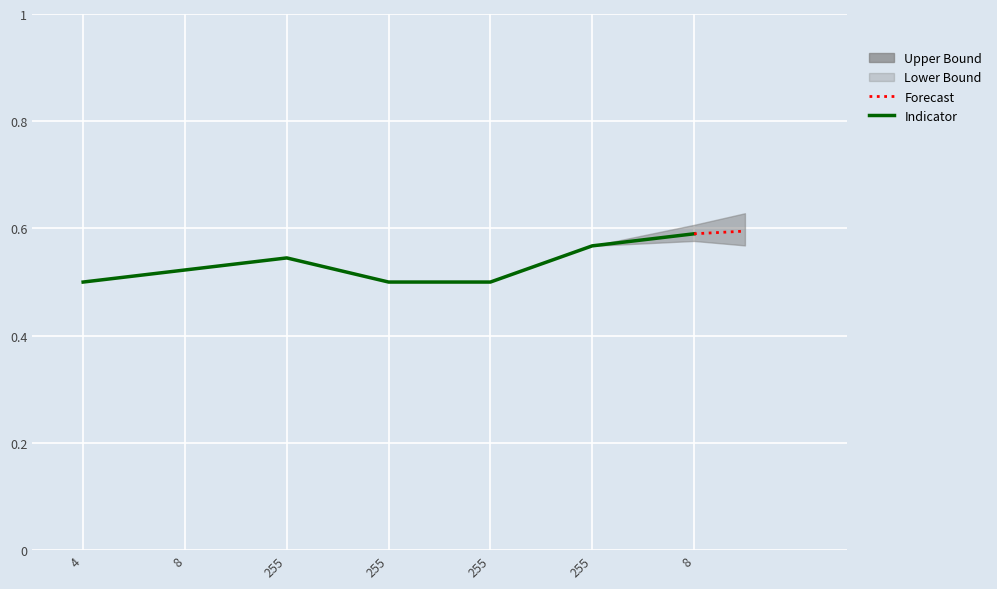

What is the label of the 2nd point from the left?

8